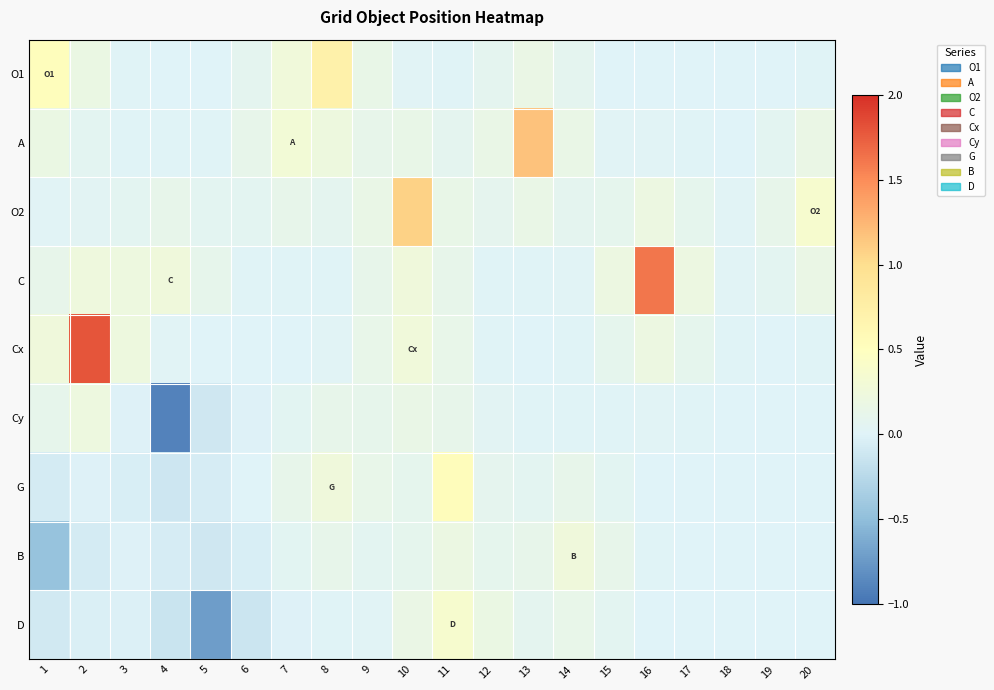

At how many categories does at least one series exceed 0?

20